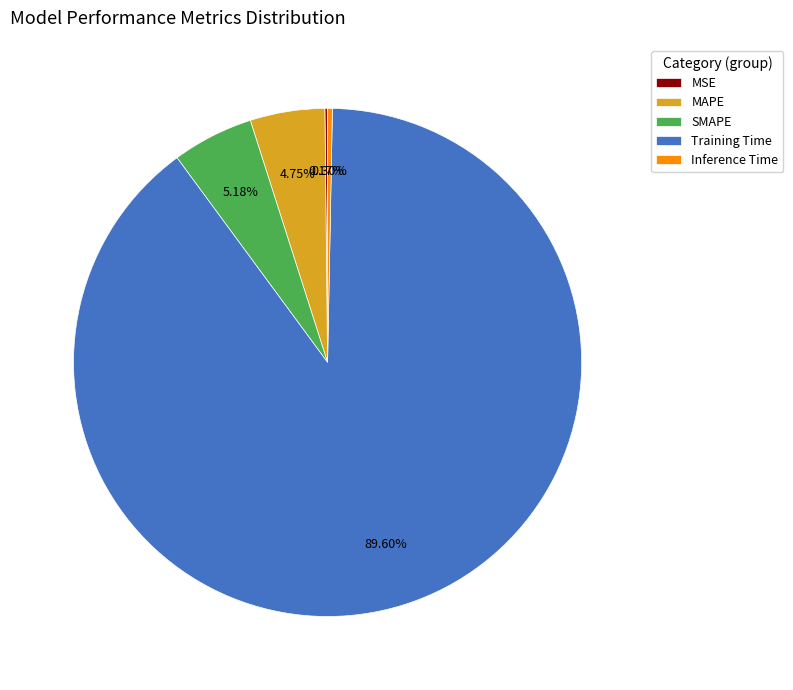

Combined, do MAPE and Inference Time account for over 50%?

No